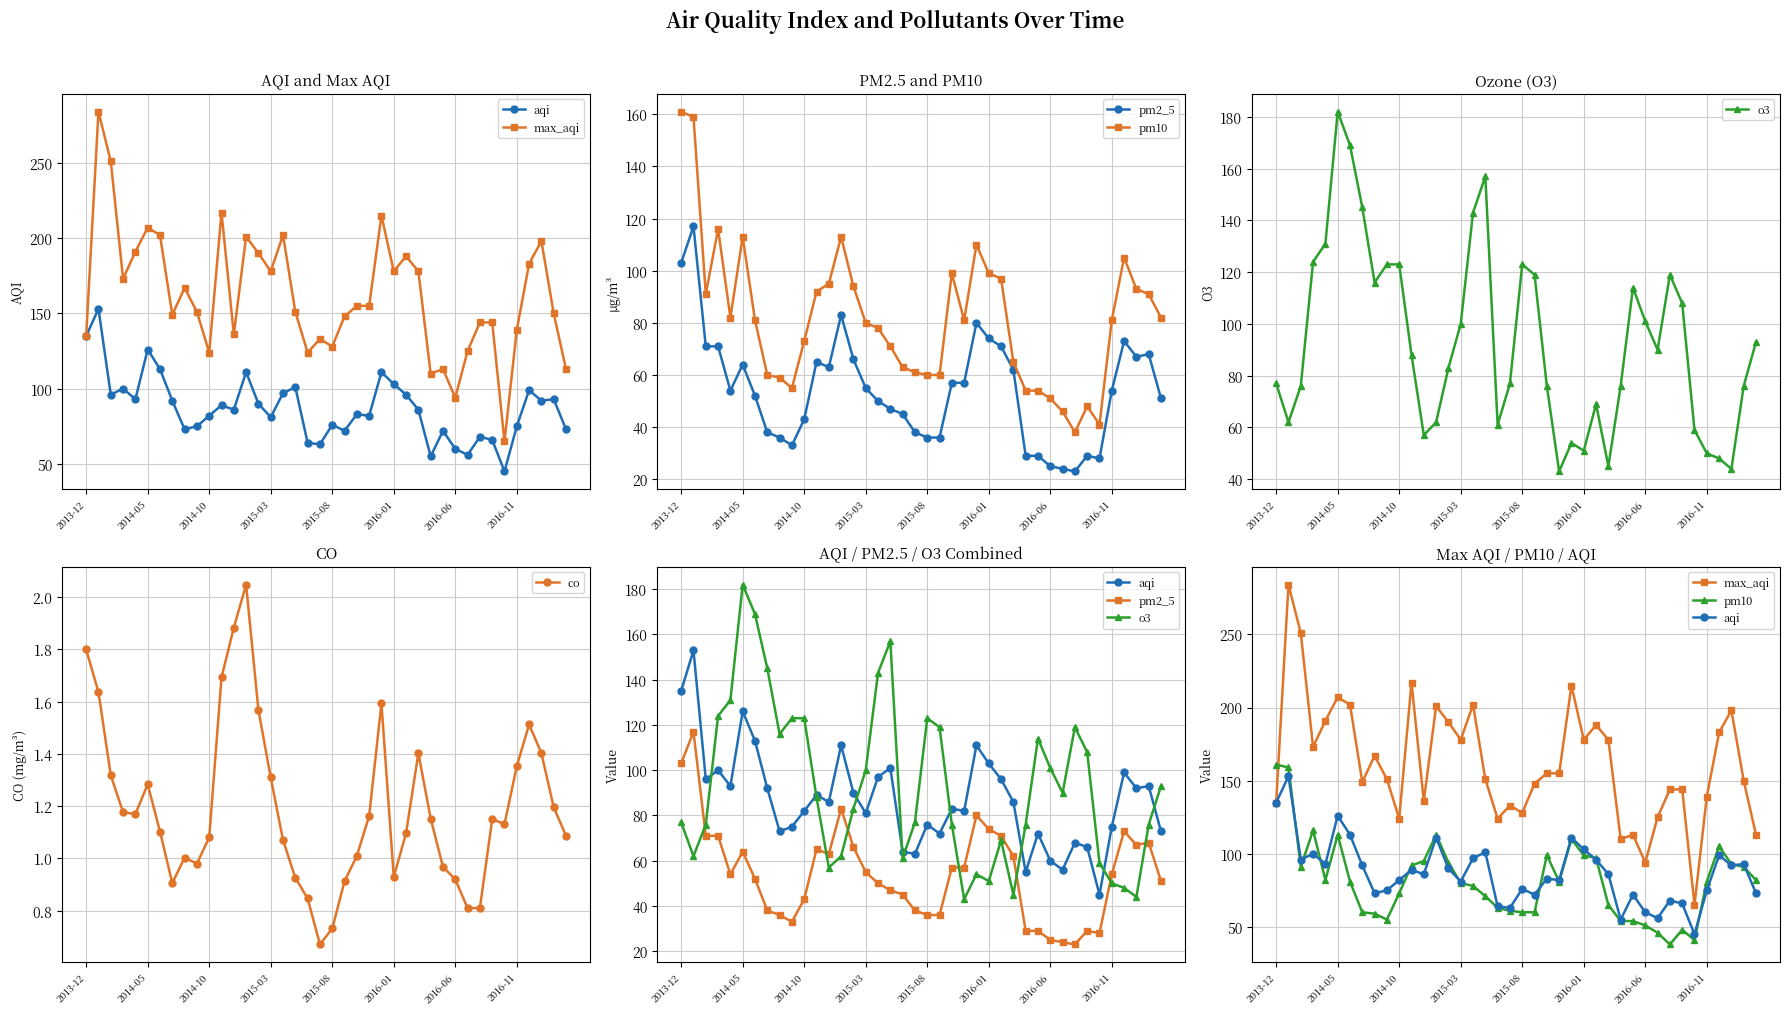

True or false: pm10 and pm2_5 intersect in this chart.

False